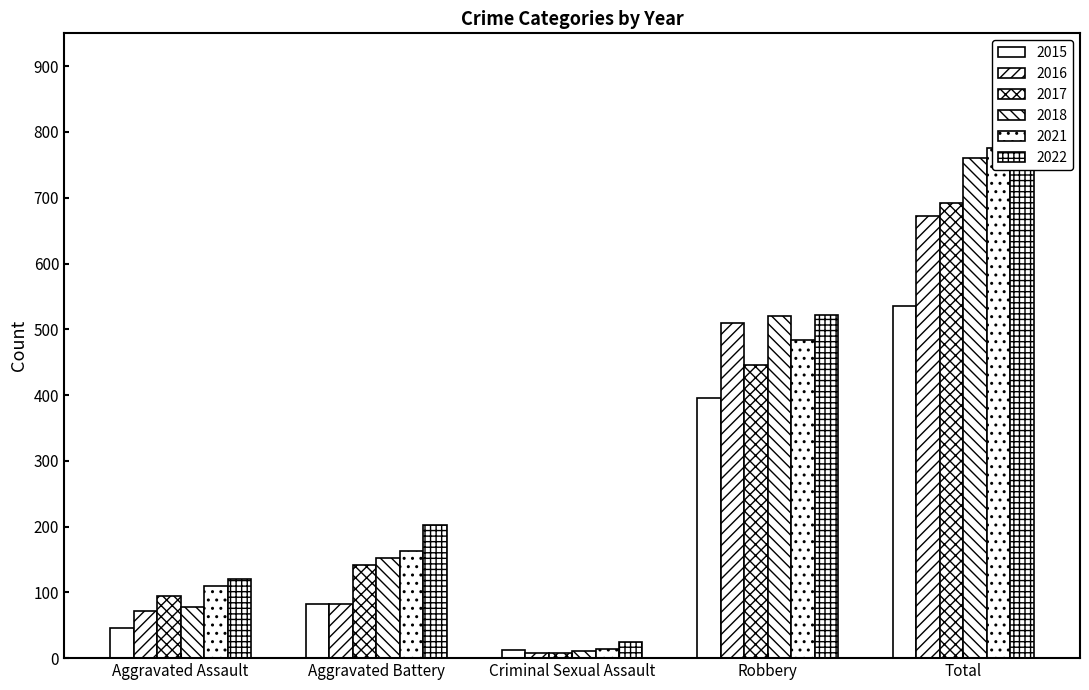

What is the value of the 2015 bar at the 4th from the left?

395